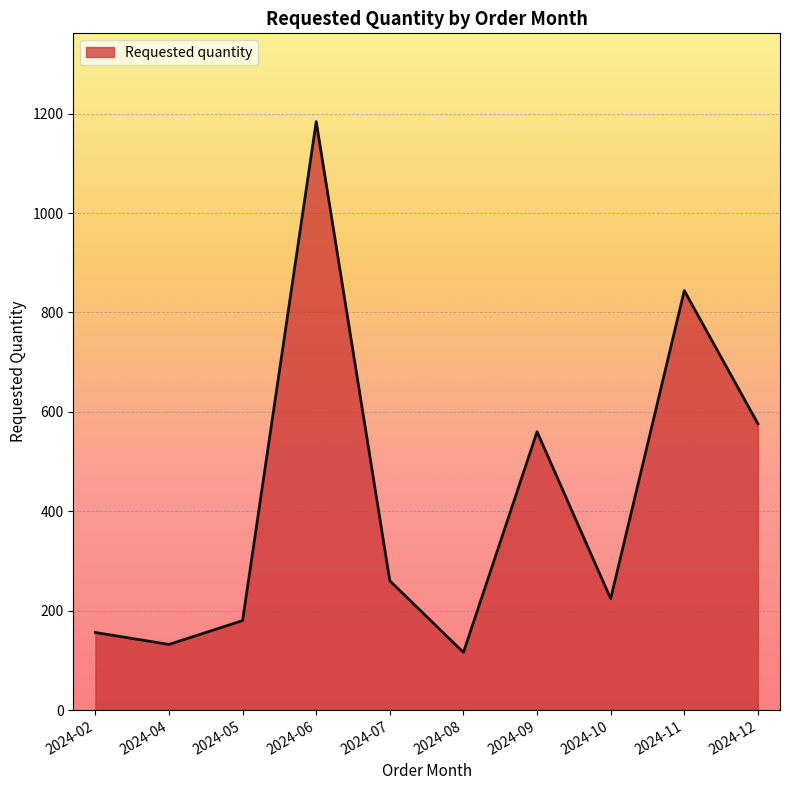

What is the difference between the second highest and second lowest values?

712